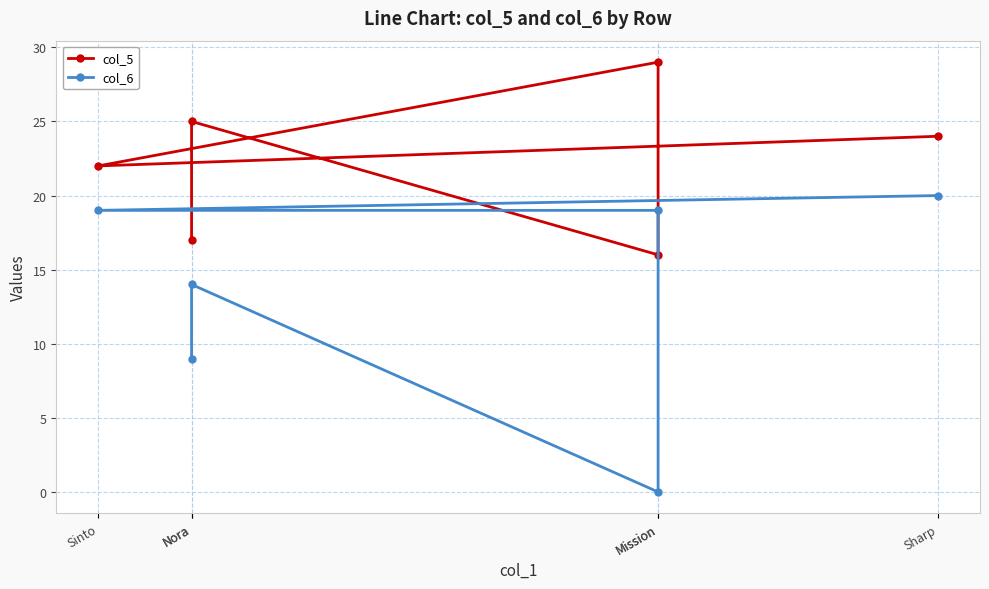

True or false: col_5 and col_6 cross at least once.

False